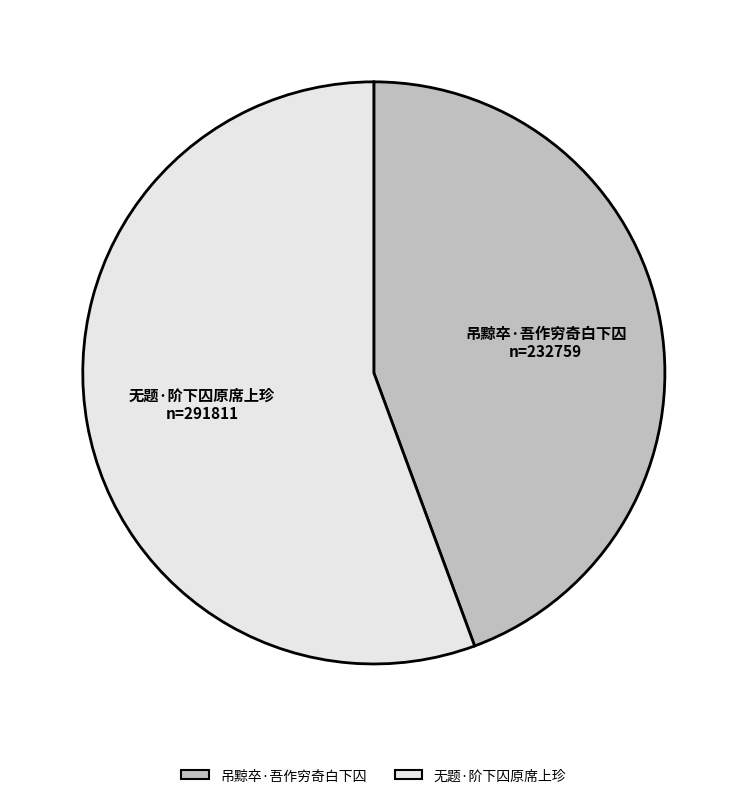

How many slices are in this pie chart?

2